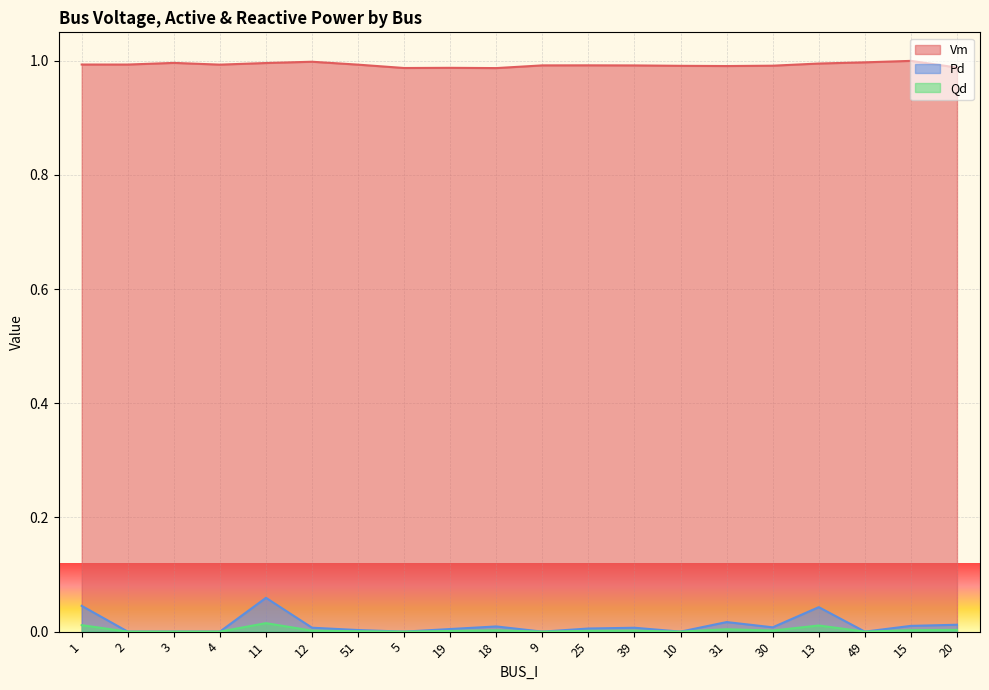

Between 5 and 30, which series saw the biggest shift?

Pd